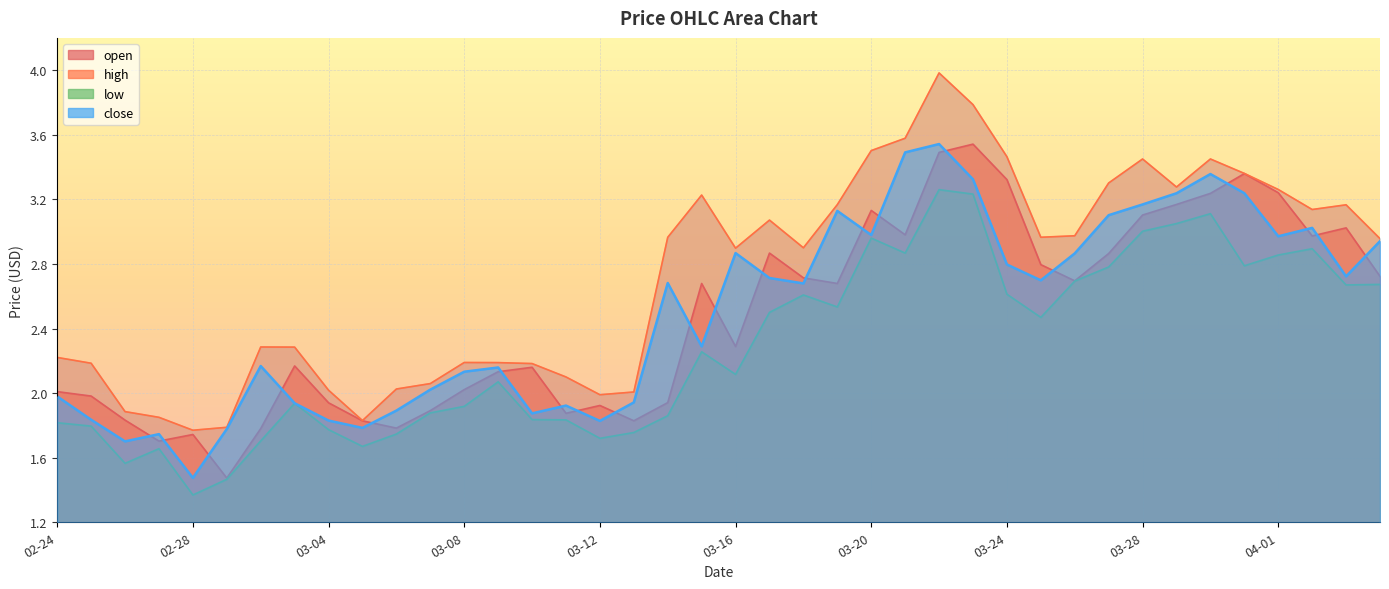

True or false: close has a value of 2.1 at 03-08.

True